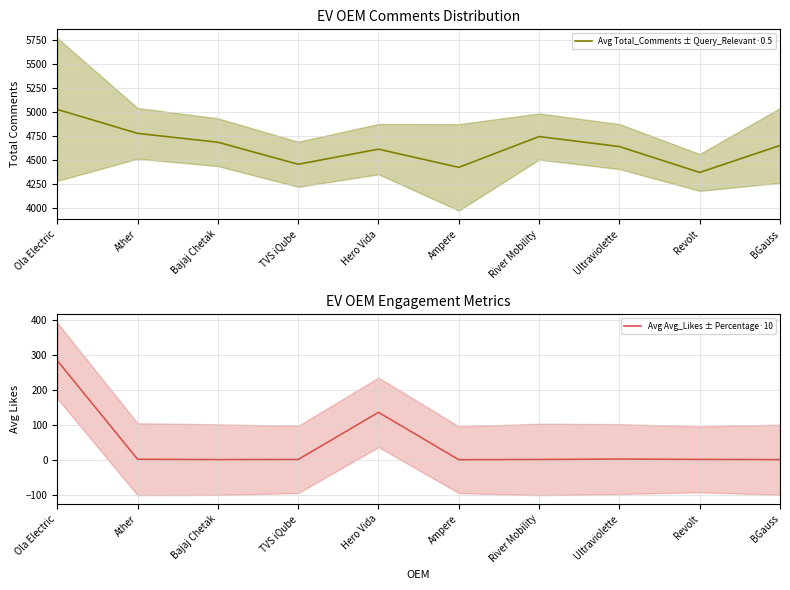

Which series changed the most between Hero Vida and Ampere?

Total_Comments ± Query_Relevant·0.5